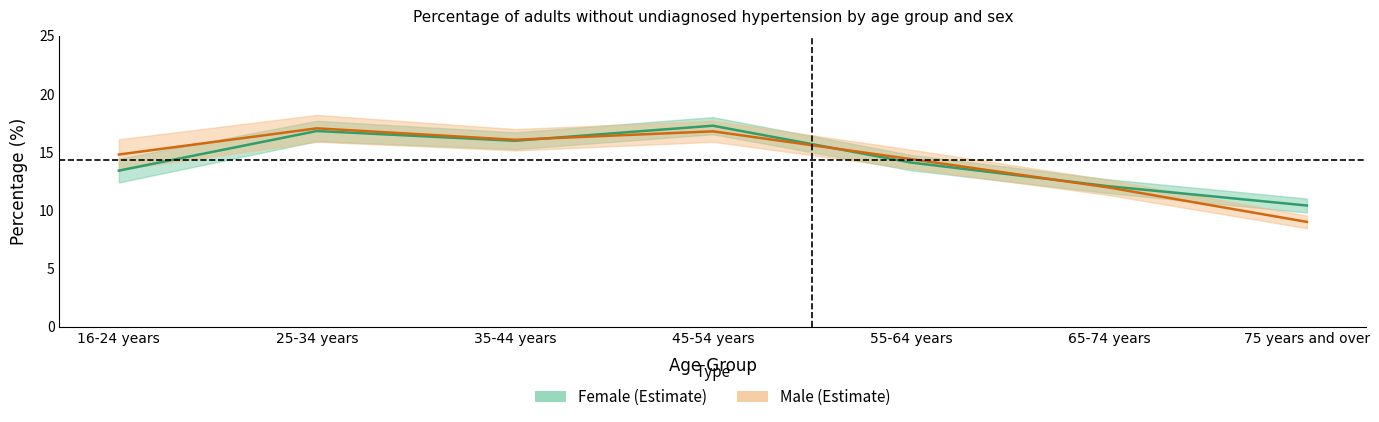

How many lines are shown in the chart?

2